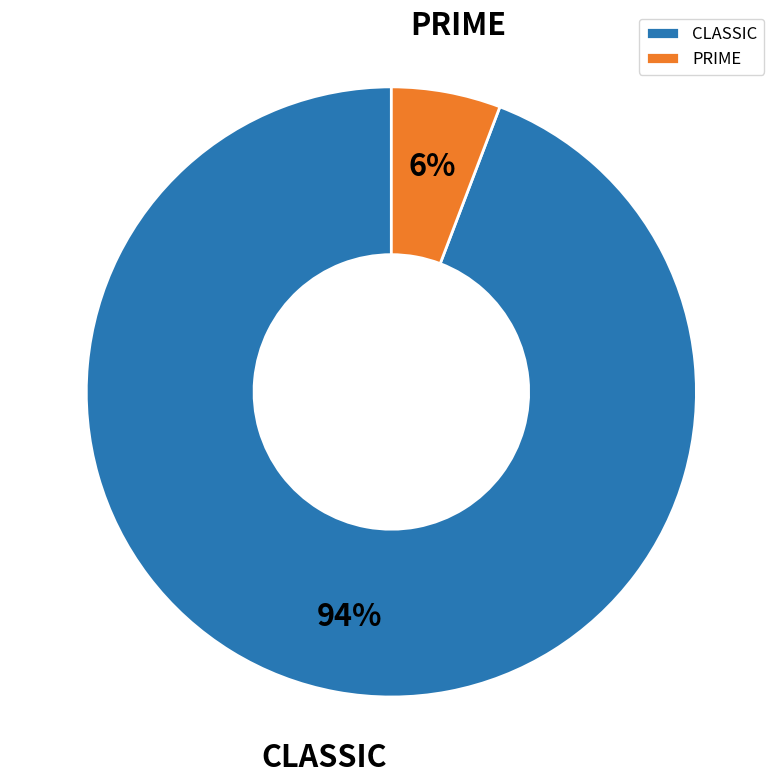

Which category has the biggest portion of the pie?

CLASSIC